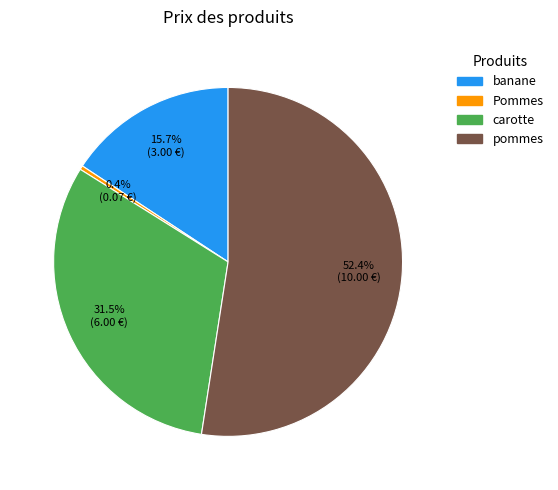

What is the ratio of the value at carotte to the value at pommes?

0.6